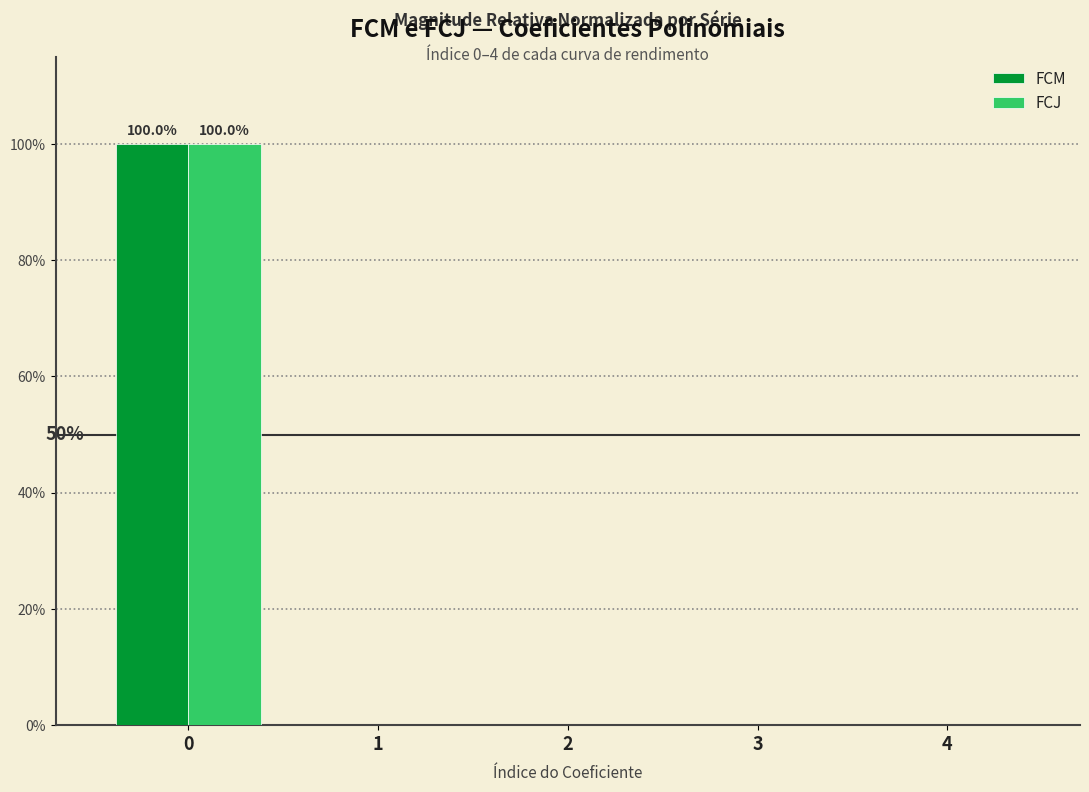

True or false: FCM has a value of 0.0 at 4.

True